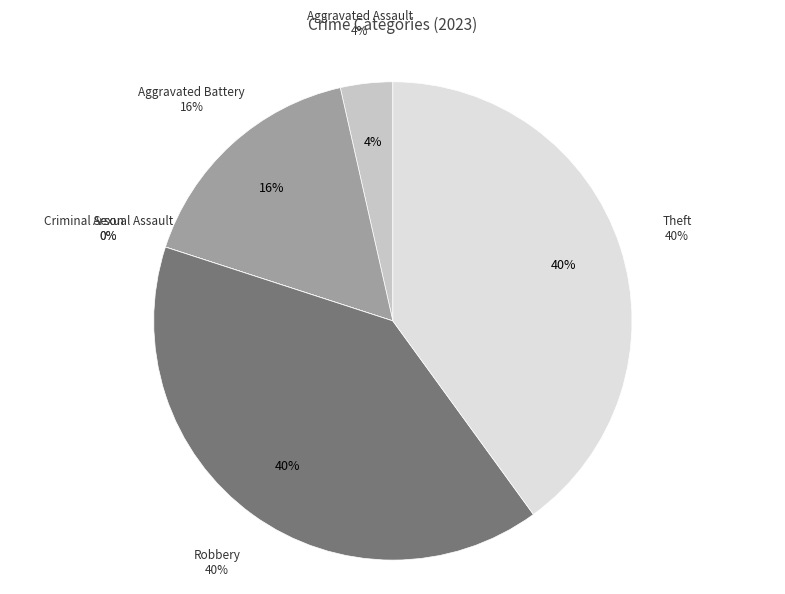

Which slice is the largest?

Robbery